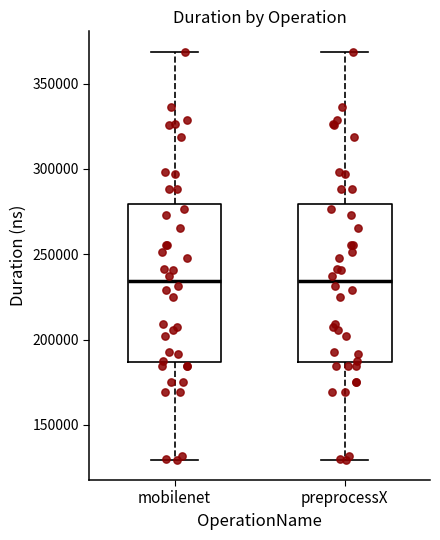

Where does the lower whisker of the box for preprocessX end on the y-axis? The values are not printed on the chart, so give them approximately, as read against the axis.

130000